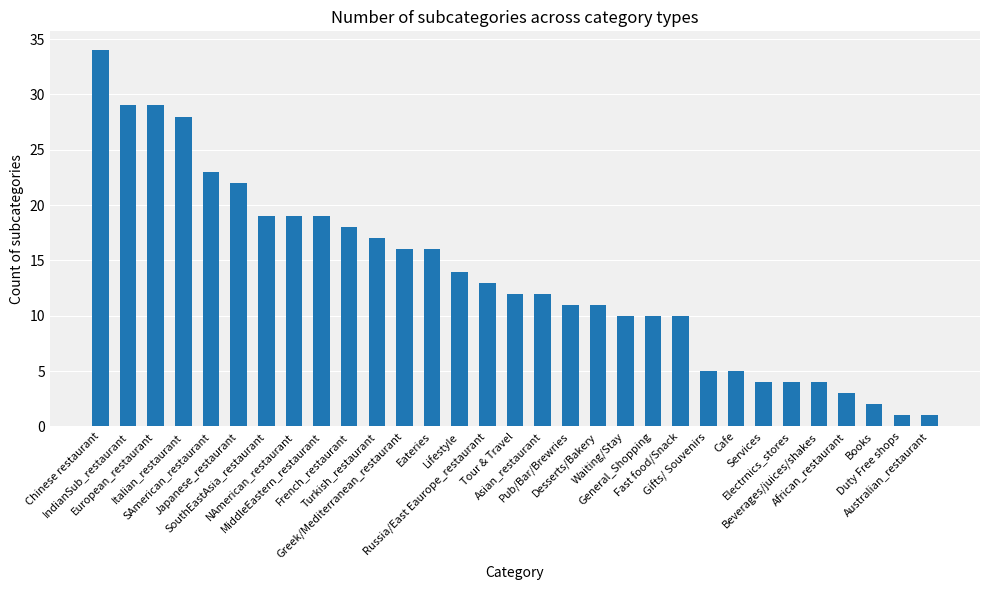

What is the label of the 29th bar from the left?

Books